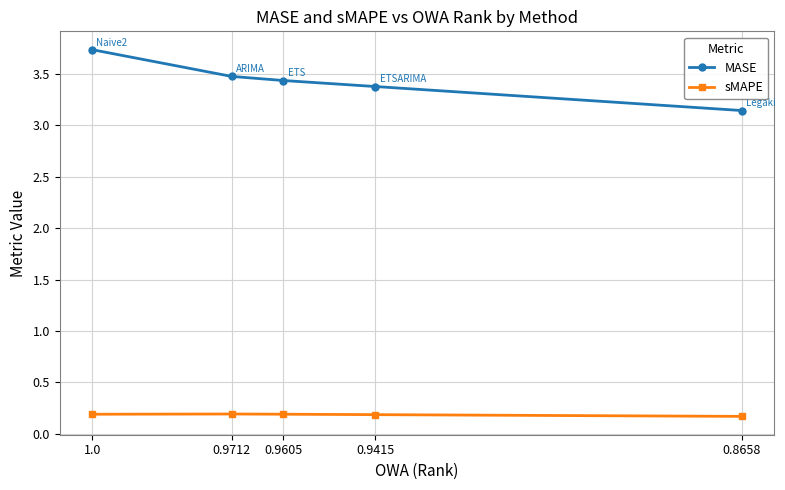

True or false: MASE and sMAPE intersect in this chart.

False